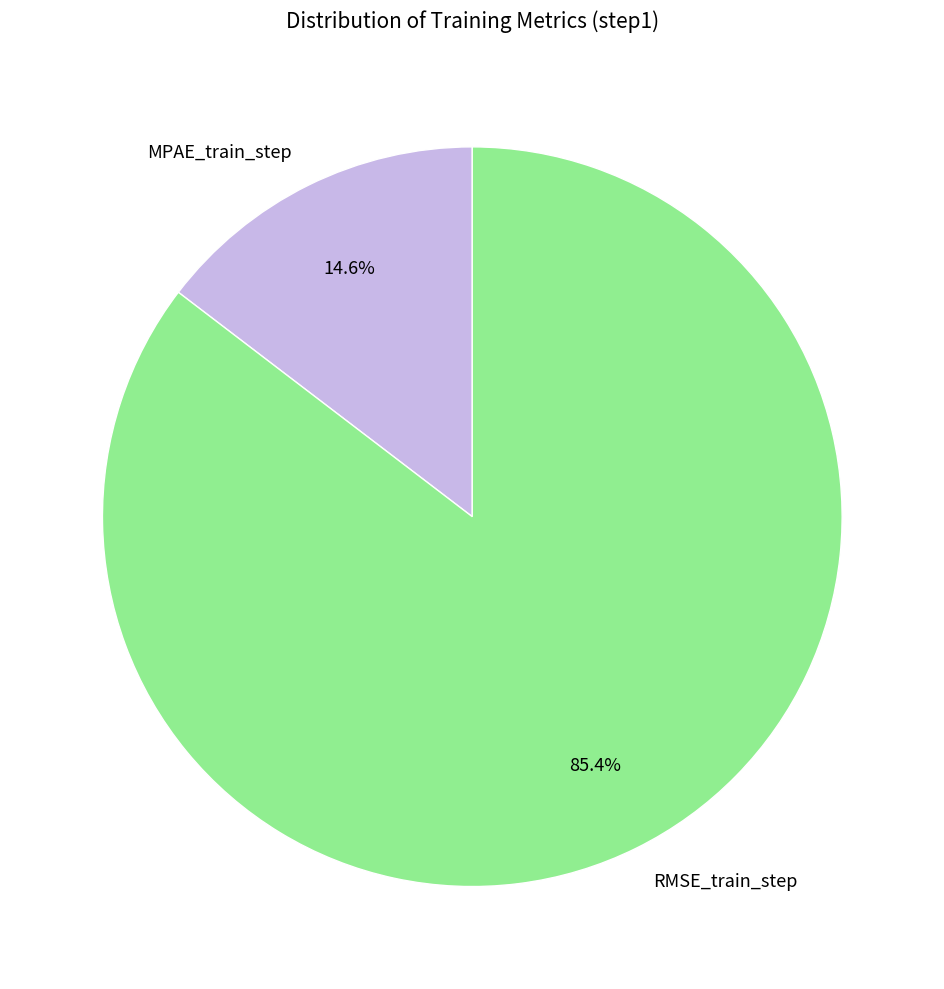

Which has a higher value, MPAE_train_step or RMSE_train_step?

RMSE_train_step